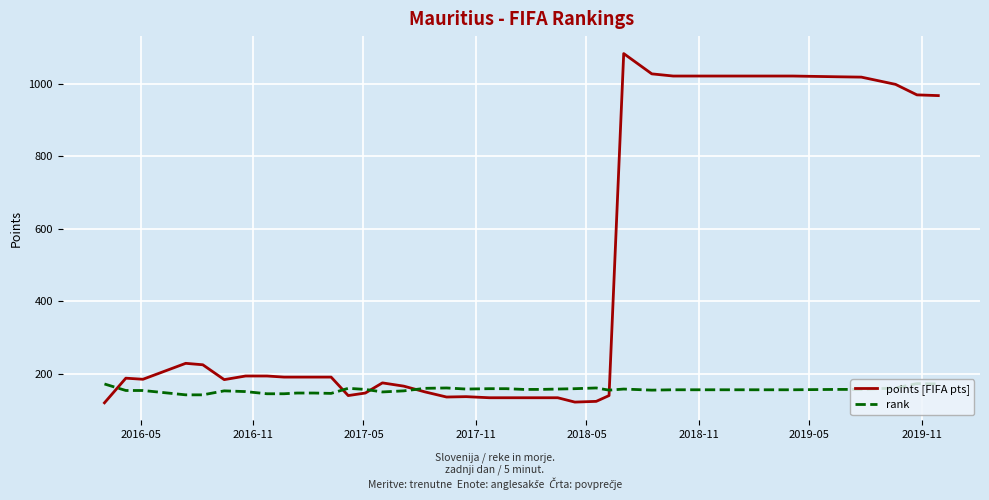

Rank the series by their average value, from lowest to highest.

rank, points [FIFA pts]